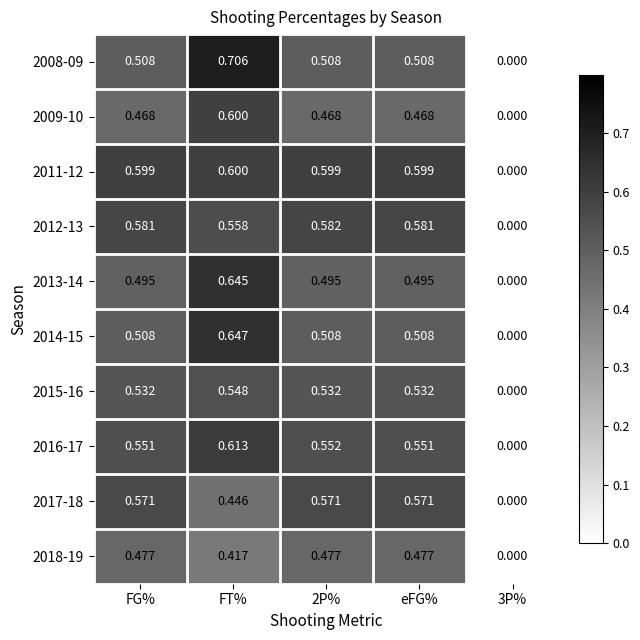

At which category does the chart reach its minimum across all series?

3P%